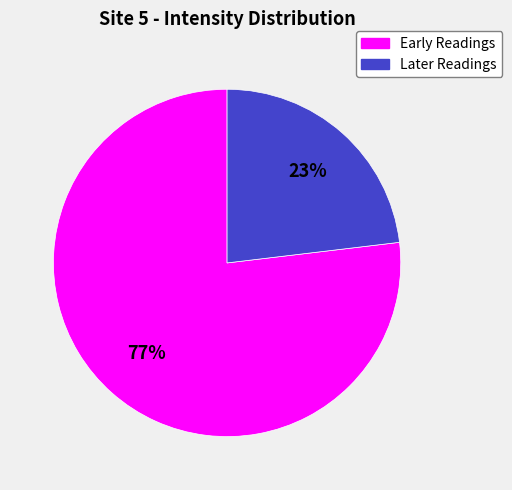

Is there any slice that represents more than half of the pie?

Yes